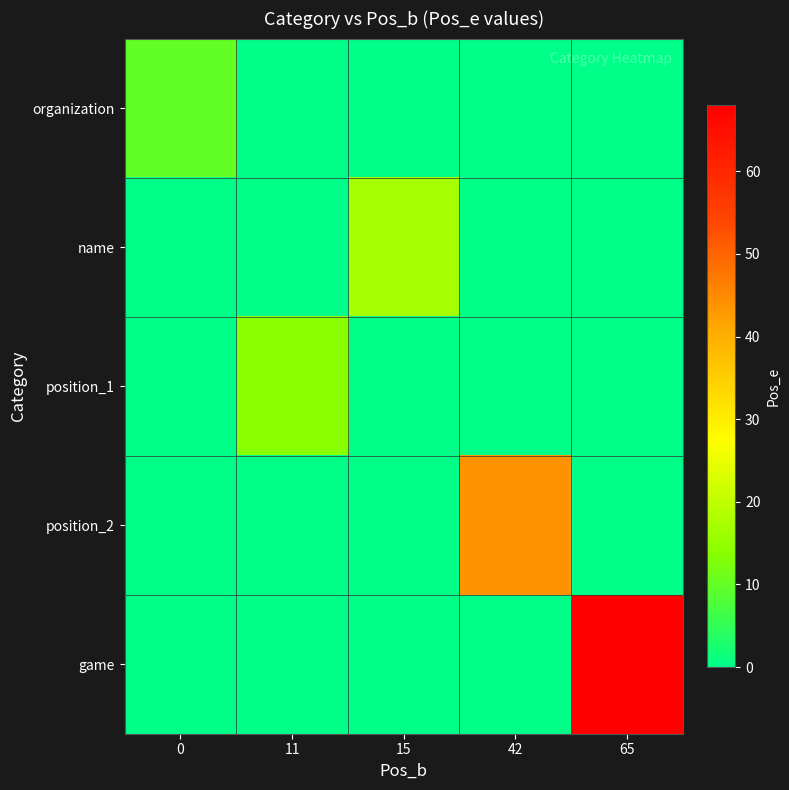

Reading right to left, what are all the values shown in this chart?

organization: 65=0	42=0	15=0	11=0	0=10
name: 65=0	42=0	15=17	11=0	0=0
position_1: 65=0	42=0	15=0	11=14	0=0
position_2: 65=0	42=44	15=0	11=0	0=0
game: 65=68	42=0	15=0	11=0	0=0